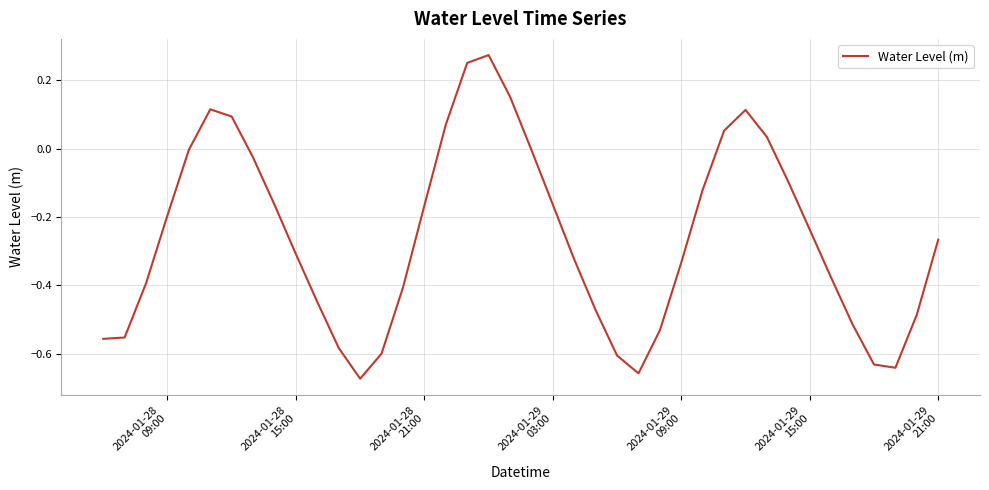

What is the difference between the maximum and minimum values?

0.9